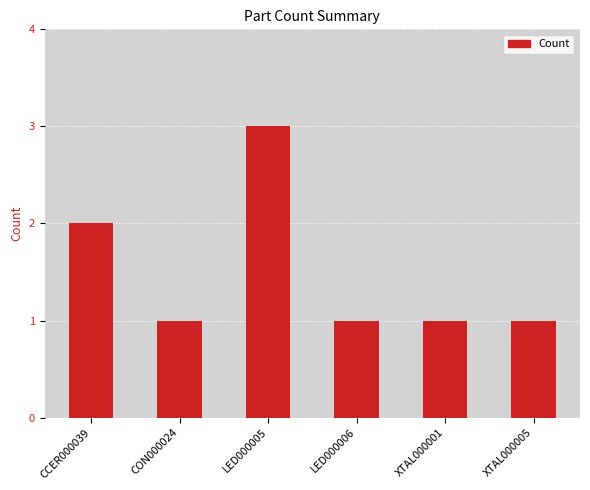

Where is the data nearest to the value 2?

CCER000039